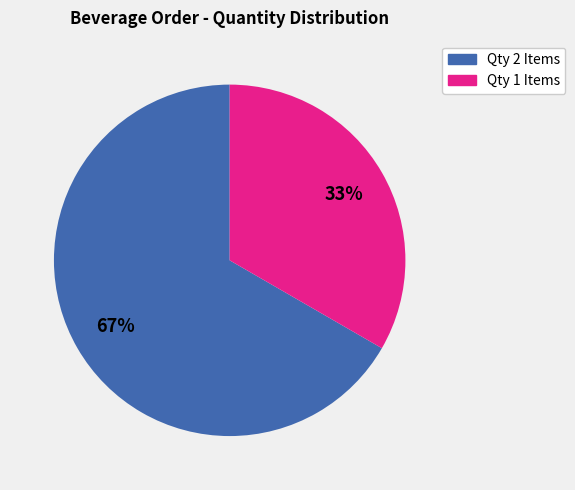

Is there any slice that represents more than half of the pie?

Yes